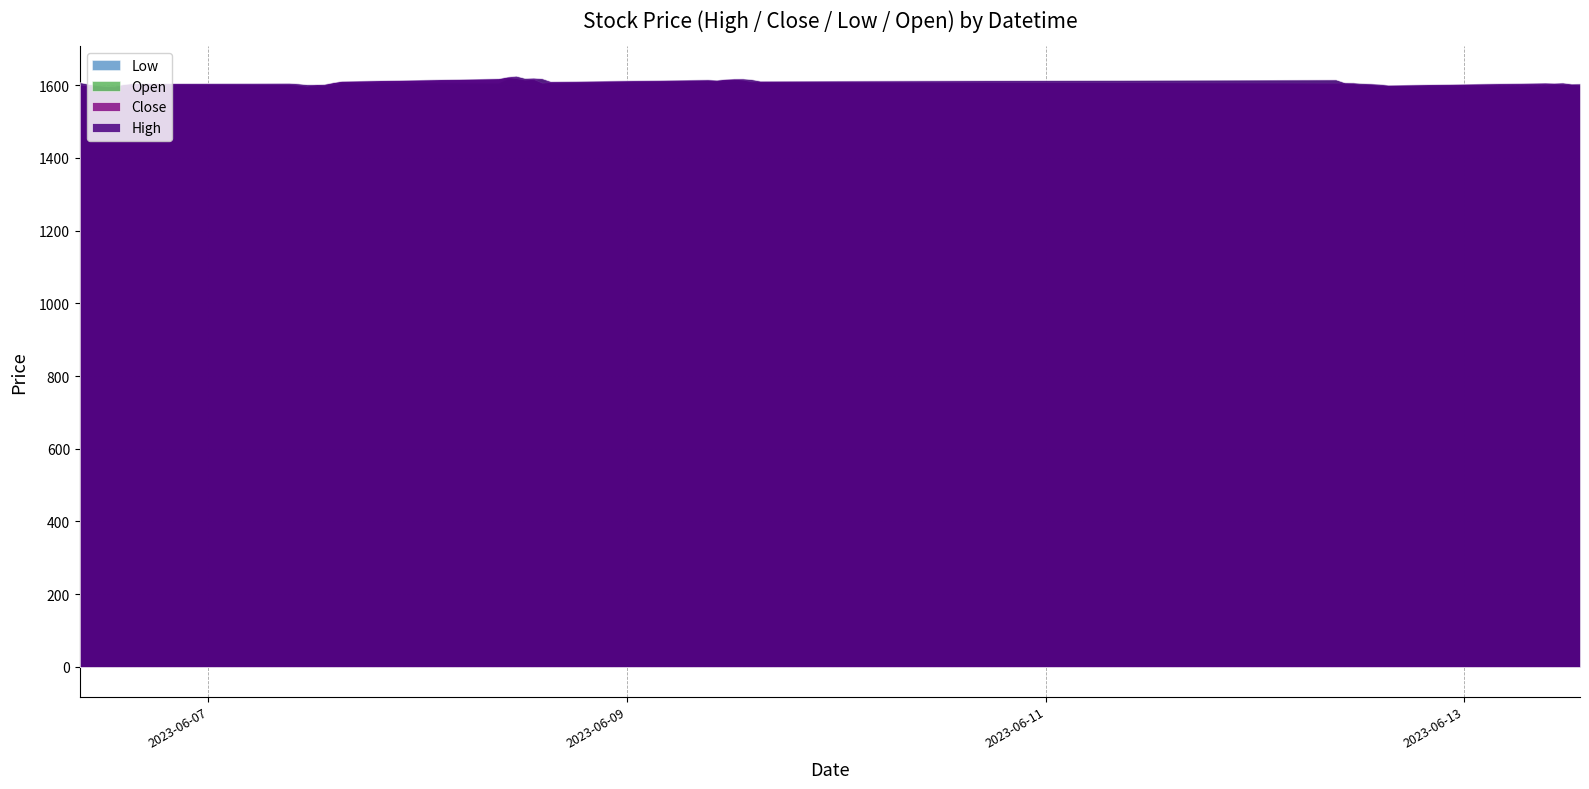

Reading left to right, transcribe all the data shown in this chart.

High: 2023-06-06 09:15=1608.0	2023-06-06 10:15=1603.4	2023-06-06 11:15=1599.8	2023-06-06 12:15=1597.6	2023-06-06 13:15=1598.4	2023-06-06 14:15=1602.8	2023-06-06 15:15=1605.4	2023-06-07 09:15=1606.4	2023-06-07 10:15=1604.8	2023-06-07 11:15=1602.3	2023-06-07 12:15=1602.4	2023-06-07 13:15=1603.3	2023-06-07 14:15=1607.8	2023-06-07 15:15=1611.8	2023-06-08 09:15=1618.9	2023-06-08 10:15=1623.4	2023-06-08 11:15=1625.9	2023-06-08 12:15=1619.7	2023-06-08 13:15=1620.6	2023-06-08 14:15=1618.8	2023-06-08 15:15=1610.8	2023-06-09 09:15=1616.0	2023-06-09 10:15=1614.8	2023-06-09 11:15=1617.2	2023-06-09 12:15=1618.3	2023-06-09 13:15=1618.4	2023-06-09 14:15=1616.5	2023-06-09 15:15=1612.2	2023-06-12 09:15=1615.8	2023-06-12 10:15=1607.7	2023-06-12 11:15=1607.4	2023-06-12 12:15=1605.6	2023-06-12 13:15=1604.8	2023-06-12 14:15=1603.6	2023-06-12 15:15=1601.0	2023-06-13 09:15=1607.1	2023-06-13 10:15=1606.4	2023-06-13 11:15=1607.3	2023-06-13 12:15=1604.2	2023-06-13 13:15=1604.6
Close: 2023-06-06 09:15=1601.9	2023-06-06 10:15=1598.7	2023-06-06 11:15=1597.1	2023-06-06 12:15=1596.6	2023-06-06 13:15=1595.0	2023-06-06 14:15=1601.5	2023-06-06 15:15=1604.8	2023-06-07 09:15=1603.1	2023-06-07 10:15=1601.2	2023-06-07 11:15=1598.3	2023-06-07 12:15=1602.1	2023-06-07 13:15=1601.0	2023-06-07 14:15=1607.5	2023-06-07 15:15=1610.9	2023-06-08 09:15=1617.9	2023-06-08 10:15=1622.4	2023-06-08 11:15=1619.3	2023-06-08 12:15=1615.3	2023-06-08 13:15=1616.9	2023-06-08 14:15=1606.8	2023-06-08 15:15=1608.8	2023-06-09 09:15=1614.1	2023-06-09 10:15=1613.0	2023-06-09 11:15=1616.3	2023-06-09 12:15=1617.5	2023-06-09 13:15=1615.1	2023-06-09 14:15=1610.3	2023-06-09 15:15=1610.6	2023-06-12 09:15=1606.8	2023-06-12 10:15=1607.3	2023-06-12 11:15=1605.5	2023-06-12 12:15=1602.2	2023-06-12 13:15=1603.0	2023-06-12 14:15=1600.4	2023-06-12 15:15=1600.5	2023-06-13 09:15=1604.5	2023-06-13 10:15=1604.6	2023-06-13 11:15=1603.9	2023-06-13 12:15=1603.2	2023-06-13 13:15=1601.3
Low: 2023-06-06 09:15=1601.2	2023-06-06 10:15=1597.6	2023-06-06 11:15=1596.6	2023-06-06 12:15=1592.3	2023-06-06 13:15=1593.6	2023-06-06 14:15=1593.7	2023-06-06 15:15=1601.2	2023-06-07 09:15=1601.5	2023-06-07 10:15=1599.4	2023-06-07 11:15=1596.4	2023-06-07 12:15=1597.2	2023-06-07 13:15=1599.1	2023-06-07 14:15=1600.3	2023-06-07 15:15=1607.2	2023-06-08 09:15=1606.3	2023-06-08 10:15=1617.9	2023-06-08 11:15=1616.2	2023-06-08 12:15=1613.9	2023-06-08 13:15=1613.8	2023-06-08 14:15=1606.2	2023-06-08 15:15=1605.2	2023-06-09 09:15=1607.0	2023-06-09 10:15=1610.3	2023-06-09 11:15=1612.0	2023-06-09 12:15=1612.6	2023-06-09 13:15=1613.4	2023-06-09 14:15=1609.4	2023-06-09 15:15=1608.3	2023-06-12 09:15=1605.1	2023-06-12 10:15=1604.1	2023-06-12 11:15=1602.7	2023-06-12 12:15=1601.3	2023-06-12 13:15=1602.1	2023-06-12 14:15=1600.0	2023-06-12 15:15=1599.4	2023-06-13 09:15=1597.8	2023-06-13 10:15=1603.2	2023-06-13 11:15=1602.4	2023-06-13 12:15=1601.2	2023-06-13 13:15=1599.2
Open: 2023-06-06 09:15=1607.7	2023-06-06 10:15=1601.8	2023-06-06 11:15=1598.7	2023-06-06 12:15=1597.1	2023-06-06 13:15=1596.8	2023-06-06 14:15=1595.0	2023-06-06 15:15=1601.6	2023-06-07 09:15=1603.9	2023-06-07 10:15=1603.0	2023-06-07 11:15=1601.2	2023-06-07 12:15=1598.7	2023-06-07 13:15=1602.1	2023-06-07 14:15=1601.0	2023-06-07 15:15=1607.7	2023-06-08 09:15=1606.9	2023-06-08 10:15=1618.0	2023-06-08 11:15=1622.4	2023-06-08 12:15=1619.4	2023-06-08 13:15=1615.3	2023-06-08 14:15=1616.9	2023-06-08 15:15=1606.7	2023-06-09 09:15=1615.2	2023-06-09 10:15=1614.6	2023-06-09 11:15=1612.9	2023-06-09 12:15=1616.3	2023-06-09 13:15=1617.4	2023-06-09 14:15=1615.1	2023-06-09 15:15=1610.2	2023-06-12 09:15=1614.9	2023-06-12 10:15=1606.8	2023-06-12 11:15=1607.3	2023-06-12 12:15=1605.4	2023-06-12 13:15=1602.3	2023-06-12 14:15=1603.0	2023-06-12 15:15=1600.4	2023-06-13 09:15=1597.8	2023-06-13 10:15=1604.2	2023-06-13 11:15=1605.1	2023-06-13 12:15=1603.8	2023-06-13 13:15=1603.2